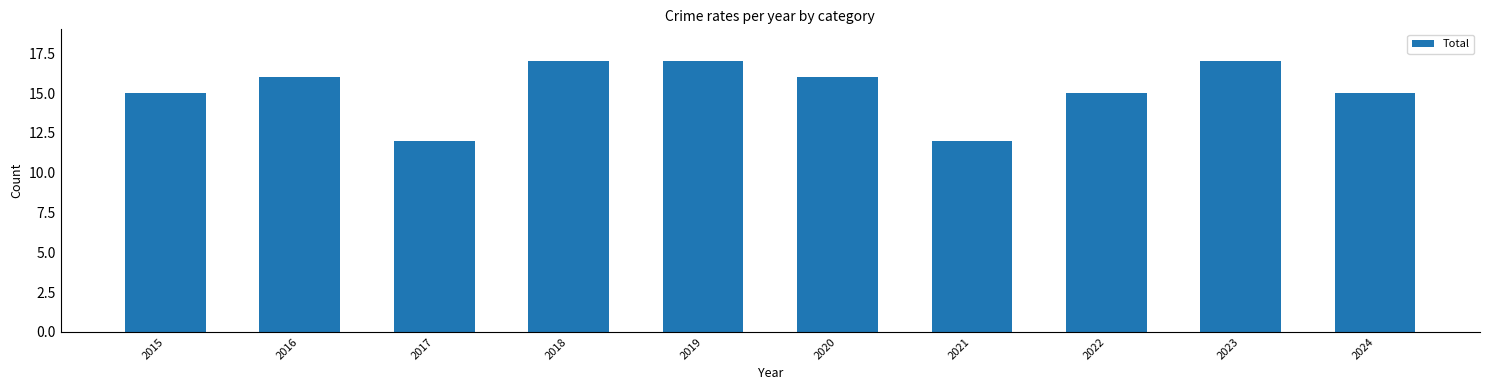

Reading left to right, transcribe all the data shown in this chart.

15	16	12	17	17	16	12	15	17	15